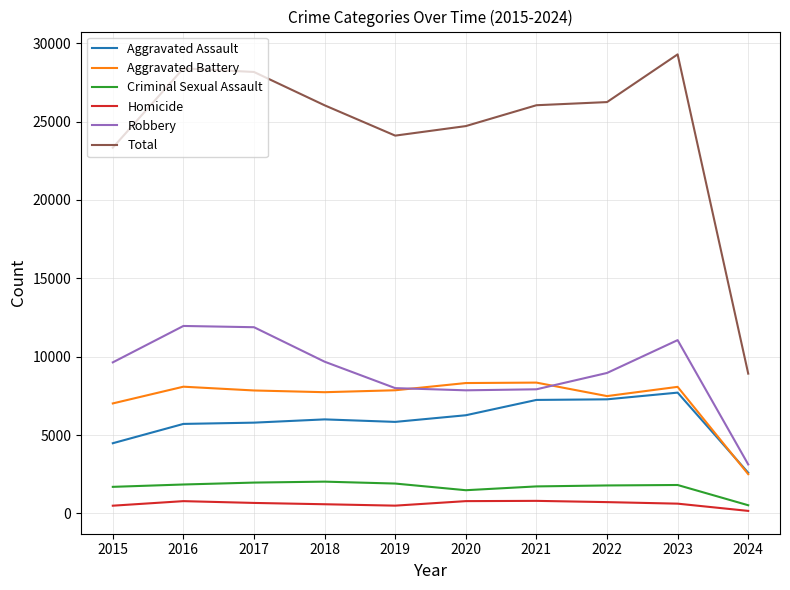

What is the maximum value shown in the chart?

29283